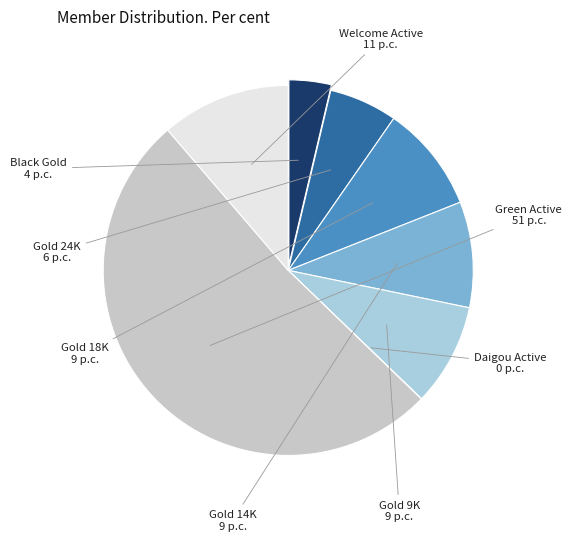

Is there any slice that represents more than half of the pie?

Yes